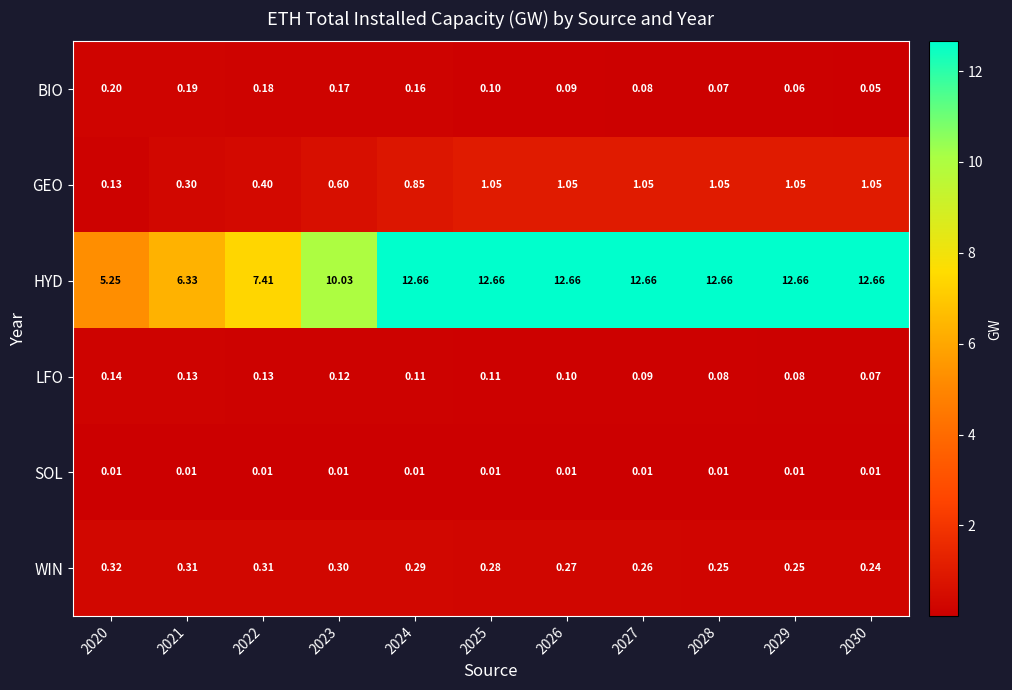

List the series in order of their peak value, highest first.

HYD, GEO, WIN, BIO, LFO, SOL